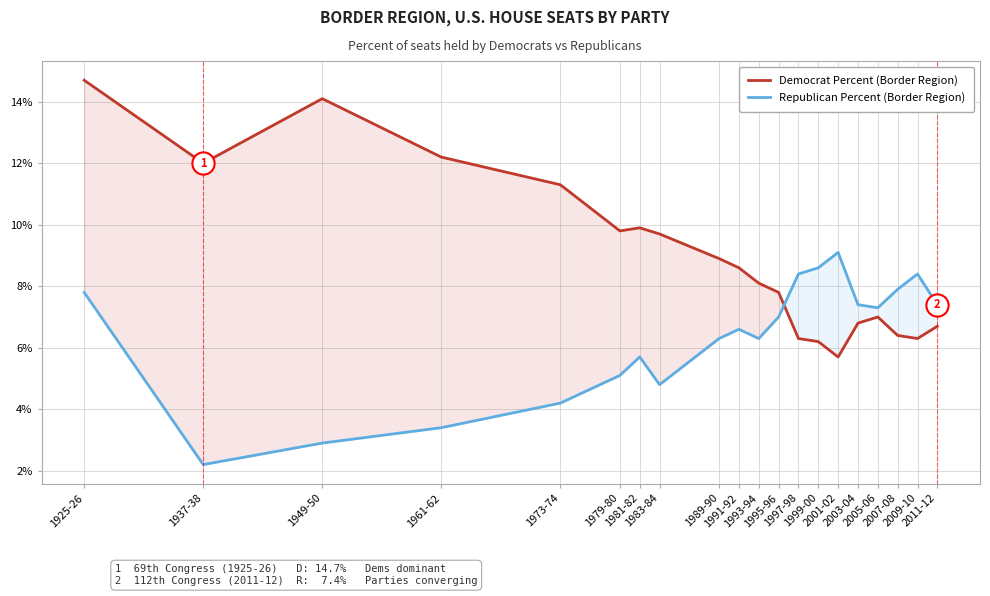

What is the value of the Republican Percent (Border Region) point at the 4th from the left?

3.4